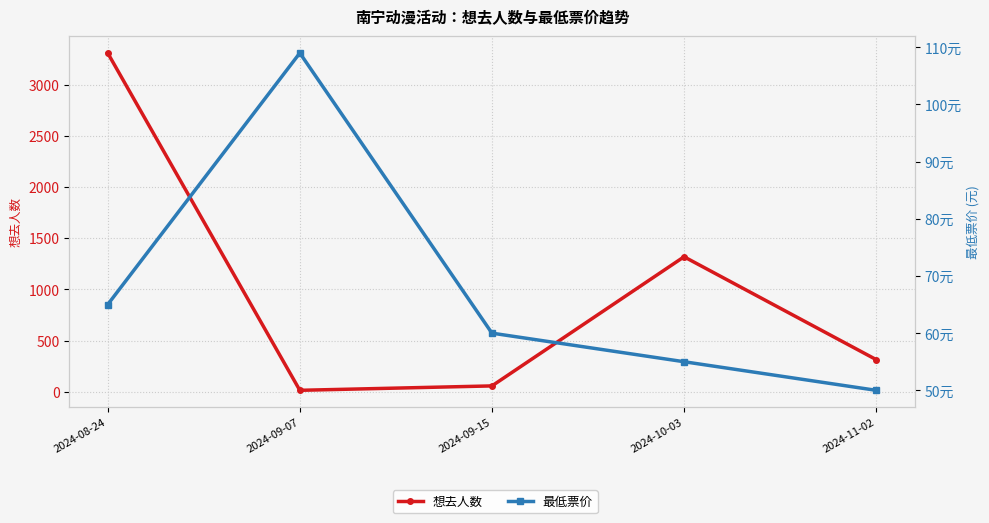

How many data points in 最低票价 are less than 60?

2